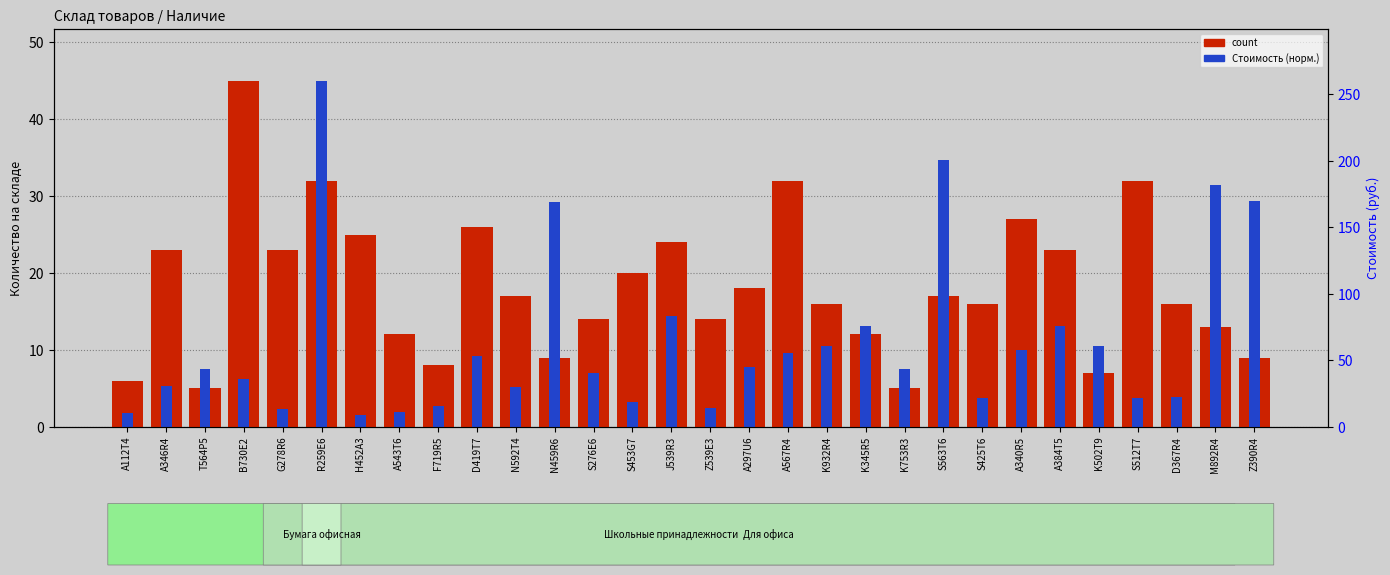

What is the label of the 25th bar from the left?

A384T5